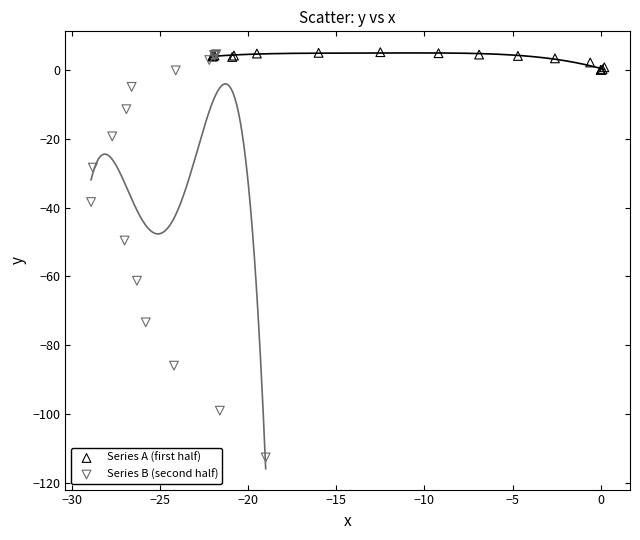

Which series has the widest spread of Y values?

Series B (second half)